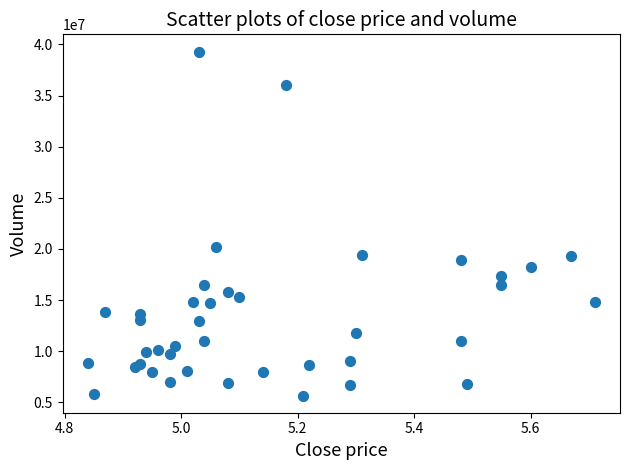

What Y value in the scatter plot is closest to 22485330?

20237652